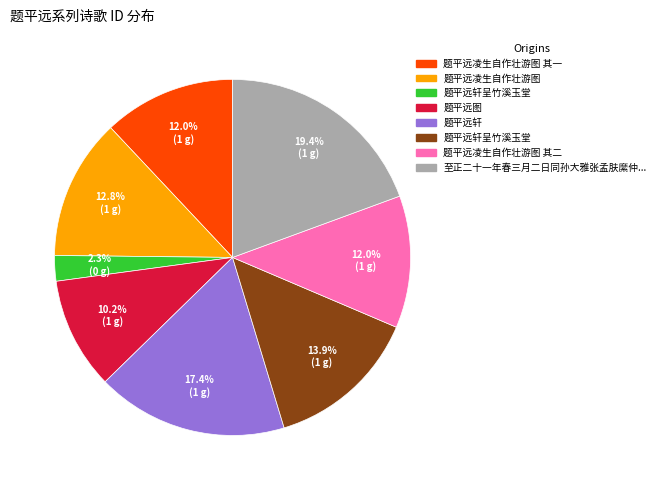

Is there a majority slice in this chart?

No